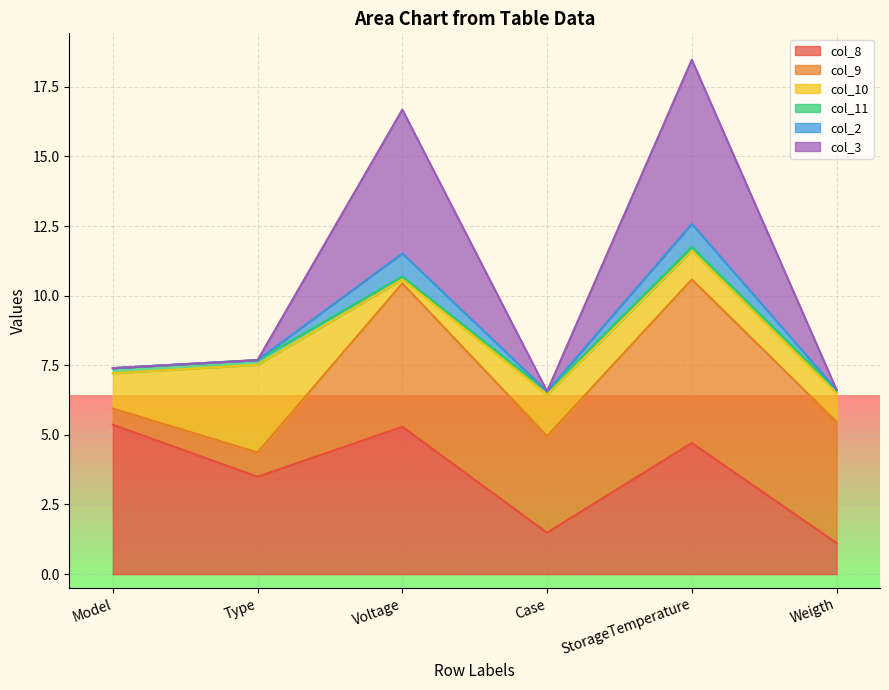

In col_2, how many points are higher than both neighbors (excluding endpoints)?

2